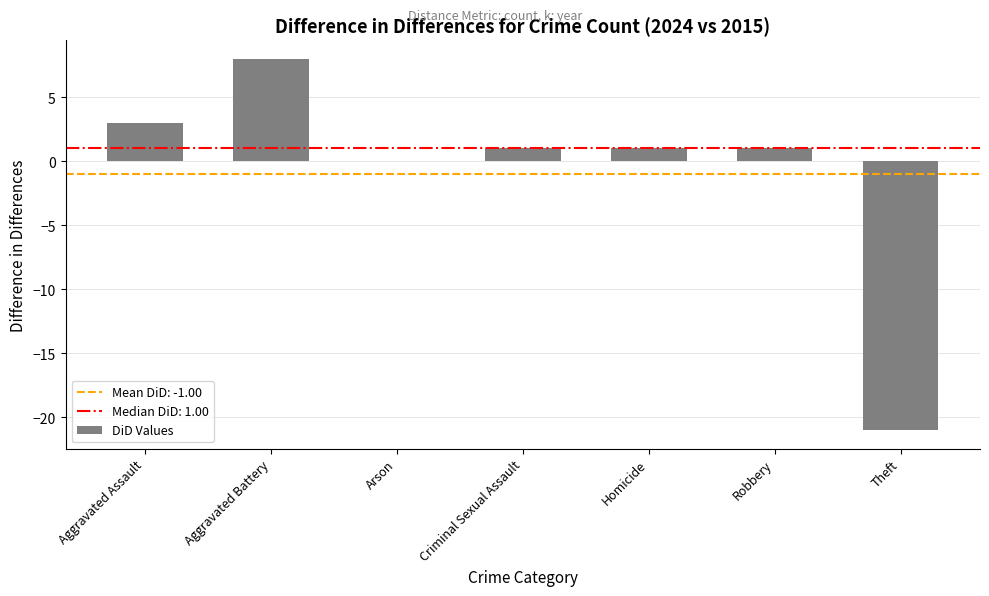

Reading left to right, transcribe all the data shown in this chart.

Aggravated Assault=3	Aggravated Battery=8	Arson=0	Criminal Sexual Assault=1	Homicide=1	Robbery=1	Theft=-21